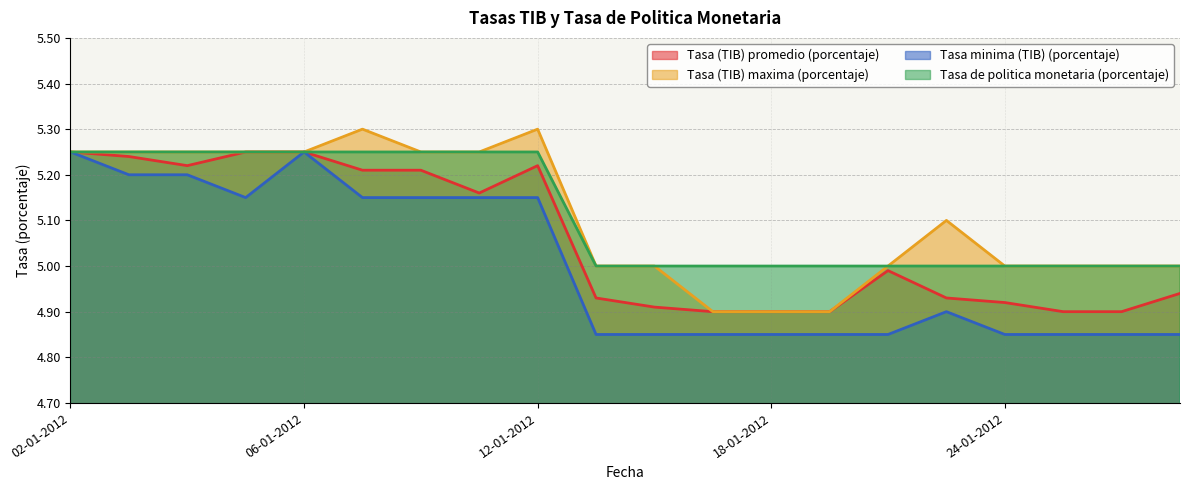

Reading left to right, what are all the values shown in this chart?

Tasa (TIB) promedio (porcentaje): 02-01-2012=5.2	03-01-2012=5.2	04-01-2012=5.2	05-01-2012=5.2	06-01-2012=5.2	09-01-2012=5.2	10-01-2012=5.2	11-01-2012=5.2	12-01-2012=5.2	13-01-2012=4.9	16-01-2012=4.9	17-01-2012=4.9	18-01-2012=4.9	19-01-2012=4.9	20-01-2012=5.0	23-01-2012=4.9	24-01-2012=4.9	25-01-2012=4.9	26-01-2012=4.9	27-01-2012=4.9
Tasa (TIB) maxima (porcentaje): 02-01-2012=5.2	03-01-2012=5.2	04-01-2012=5.2	05-01-2012=5.2	06-01-2012=5.2	09-01-2012=5.3	10-01-2012=5.2	11-01-2012=5.2	12-01-2012=5.3	13-01-2012=5.0	16-01-2012=5.0	17-01-2012=4.9	18-01-2012=4.9	19-01-2012=4.9	20-01-2012=5.0	23-01-2012=5.1	24-01-2012=5.0	25-01-2012=5.0	26-01-2012=5.0	27-01-2012=5.0
Tasa minima (TIB) (porcentaje): 02-01-2012=5.2	03-01-2012=5.2	04-01-2012=5.2	05-01-2012=5.2	06-01-2012=5.2	09-01-2012=5.2	10-01-2012=5.2	11-01-2012=5.2	12-01-2012=5.2	13-01-2012=4.8	16-01-2012=4.8	17-01-2012=4.8	18-01-2012=4.8	19-01-2012=4.8	20-01-2012=4.8	23-01-2012=4.9	24-01-2012=4.8	25-01-2012=4.8	26-01-2012=4.8	27-01-2012=4.8
Tasa de politica monetaria (porcentaje): 02-01-2012=5.2	03-01-2012=5.2	04-01-2012=5.2	05-01-2012=5.2	06-01-2012=5.2	09-01-2012=5.2	10-01-2012=5.2	11-01-2012=5.2	12-01-2012=5.2	13-01-2012=5.0	16-01-2012=5.0	17-01-2012=5.0	18-01-2012=5.0	19-01-2012=5.0	20-01-2012=5.0	23-01-2012=5.0	24-01-2012=5.0	25-01-2012=5.0	26-01-2012=5.0	27-01-2012=5.0